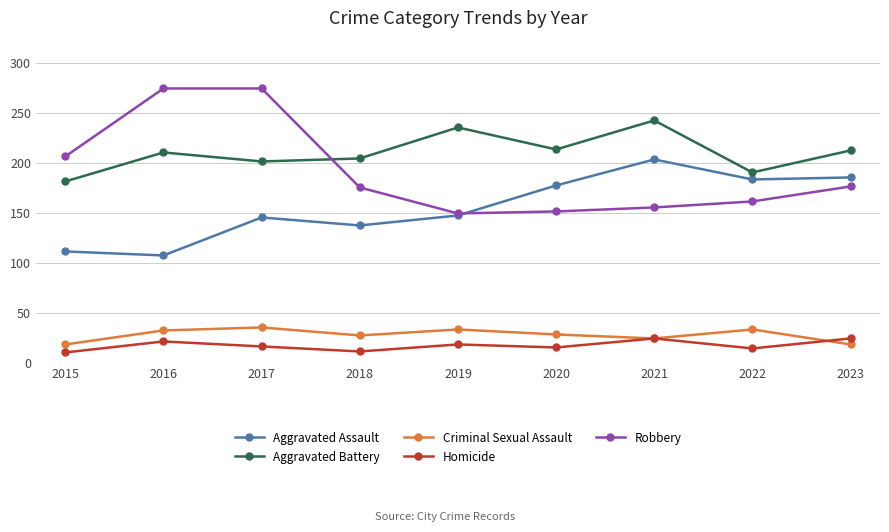

How many data points in Homicide are less than 17?

4